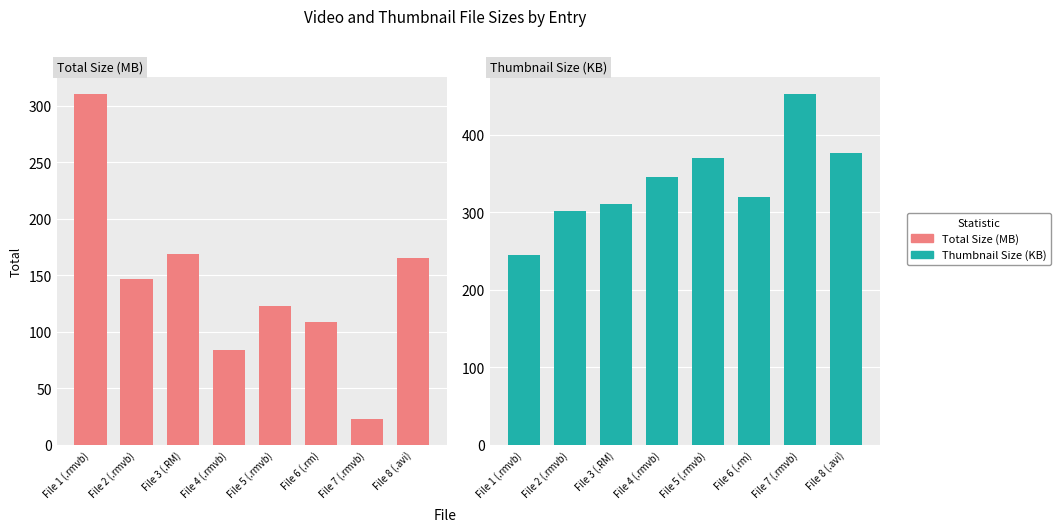

Is the value of Thumbnail Size (KB) at File 8 (.avi) greater than the value of Total Size (MB) at File 5 (.rmvb)?

Yes